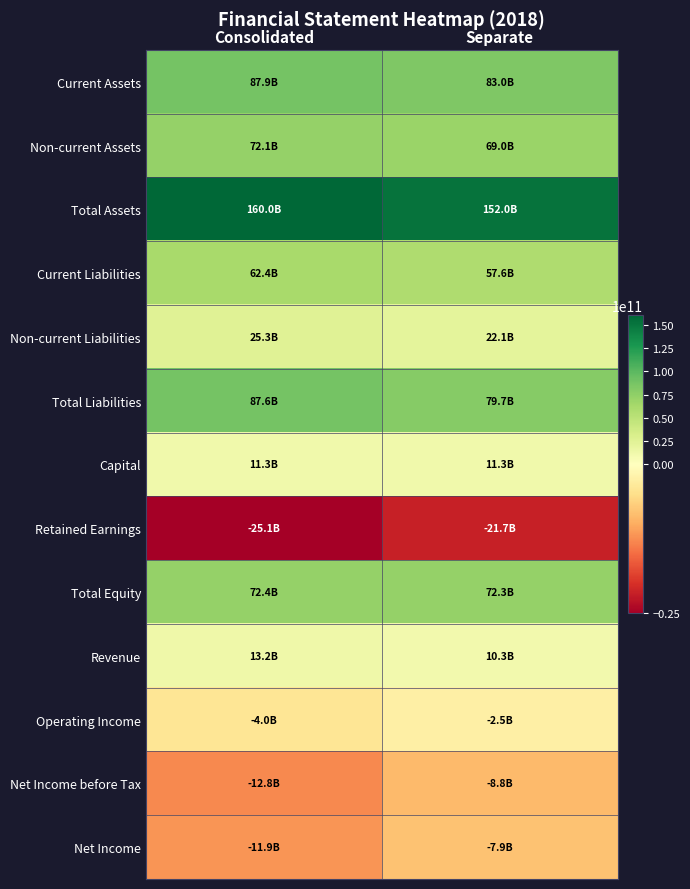

Which series has the largest range (max minus min)?

Total Assets